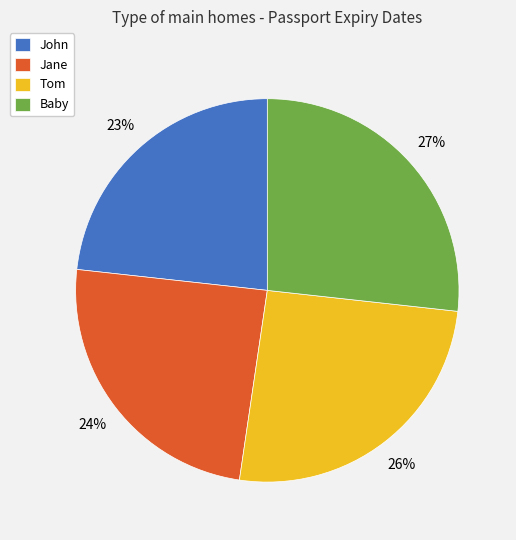

Is there any slice that represents more than half of the pie?

No